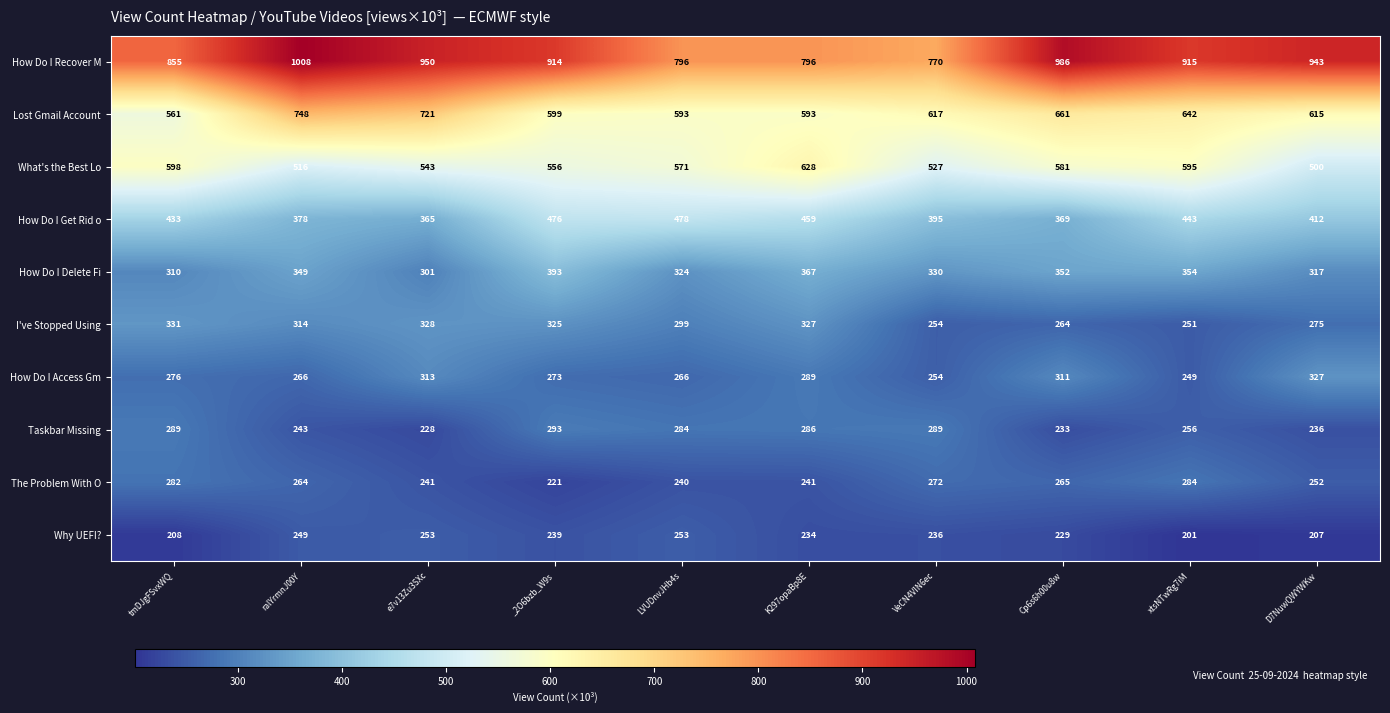

Rank the categories by How Do I Get Rid o value from lowest to highest.

e7v13Zu3SXc, Cp6s6h00u8w, ralYrmnJ00Y, VeCN4VIN6ec, D7NuwQWYWKw, tmDJgFSvxWQ, xtsNTwRg7iM, K297opaBp8E, _2O6bzb_W9s, LVUDnvJHb4s